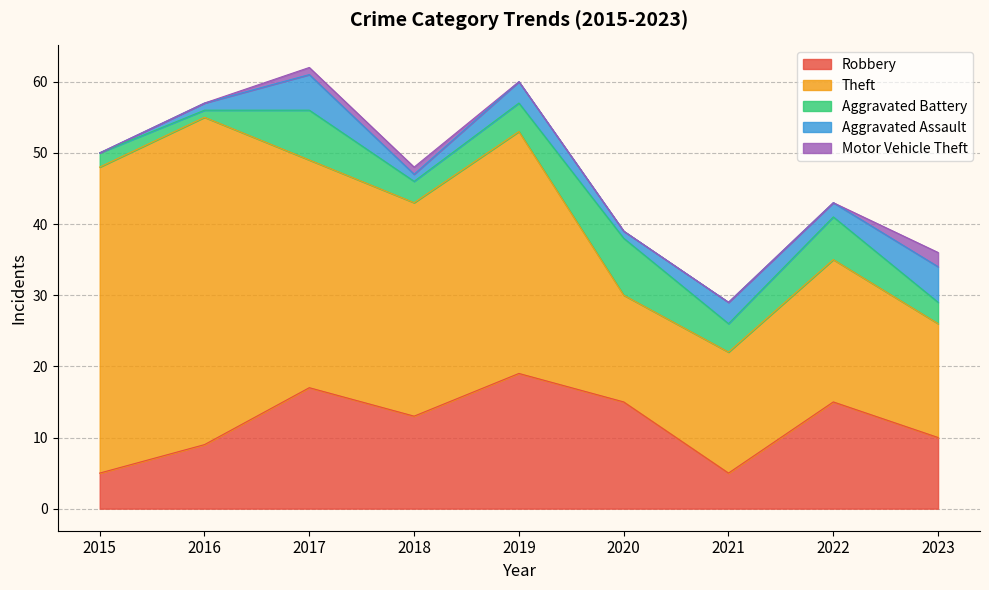

Rank the series at 2015 from lowest to highest value.

Aggravated Assault, Motor Vehicle Theft, Aggravated Battery, Robbery, Theft